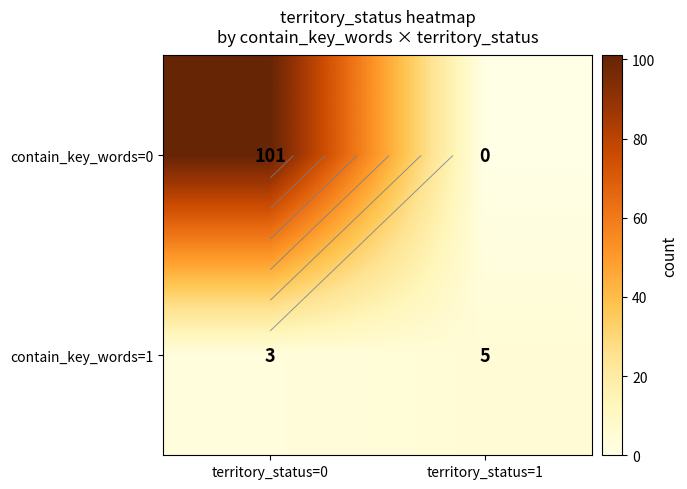

Which series has the largest total across all categories?

contain_key_words=0